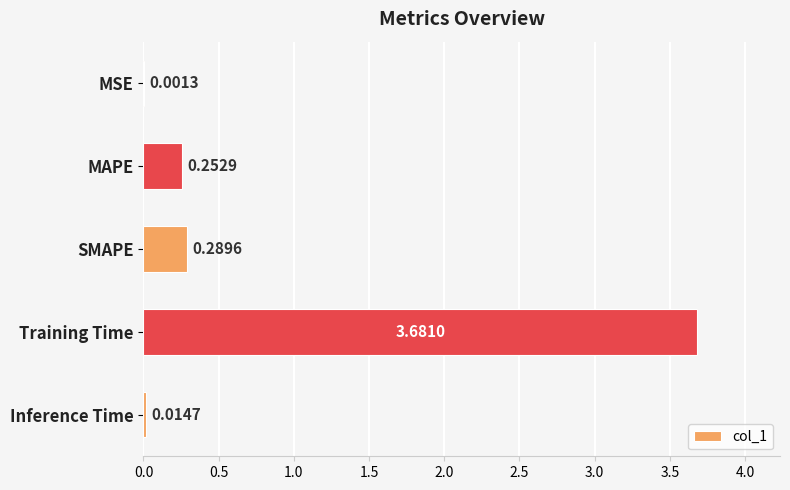

What is the average value?

0.8